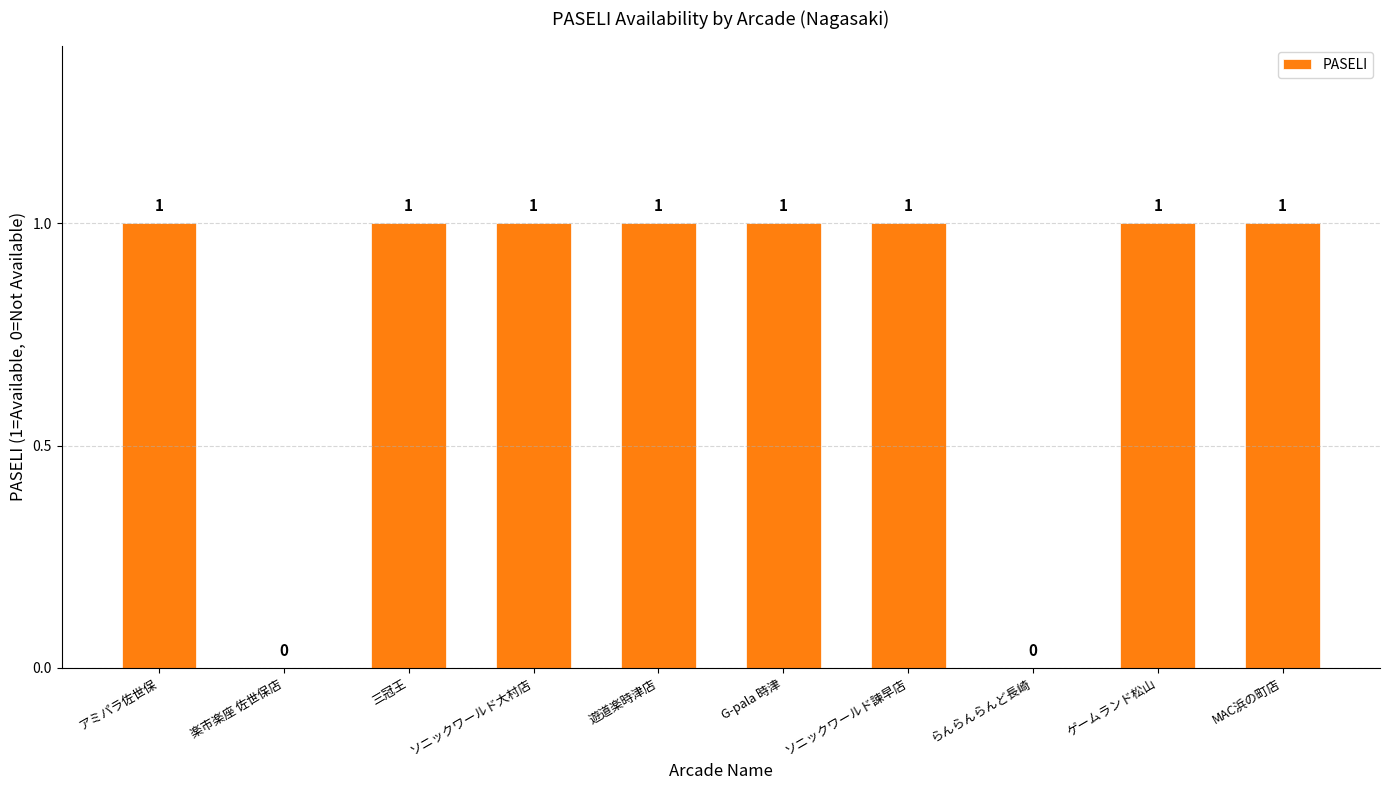

The value at らんらんらんど長崎 is 0. True or false?

True